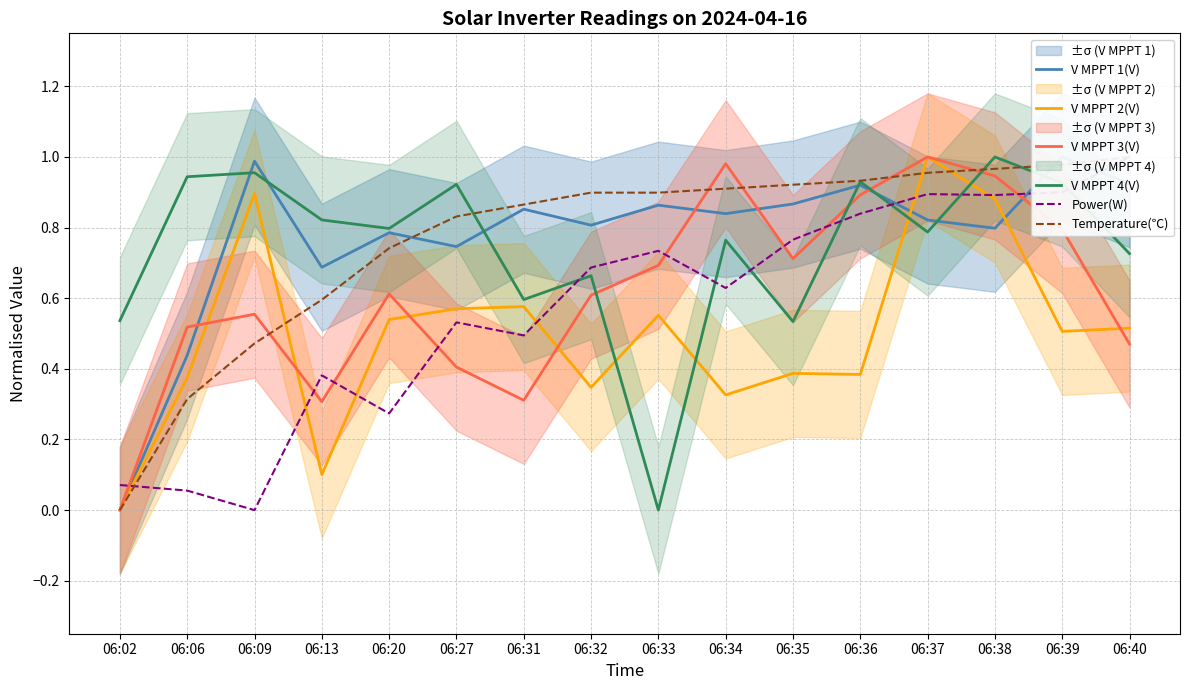

Where do V MPPT 1(V) and V MPPT 4(V) first cross each other?

06:06 and 06:09